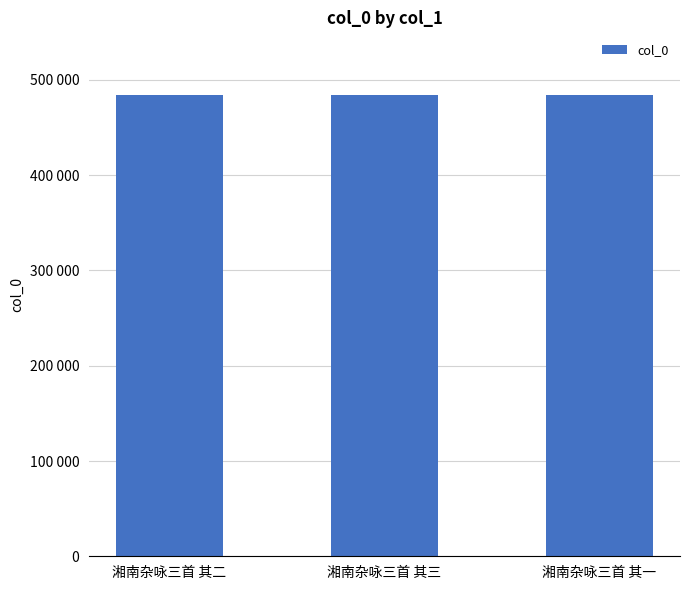

Is it true that the value at 湘南杂咏三首 其二 is 660788?

False